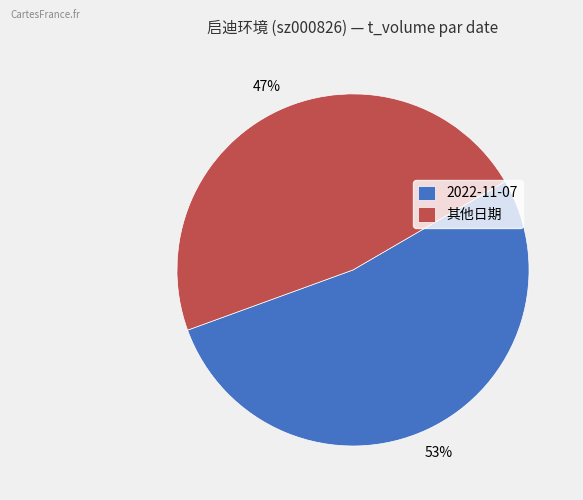

Rank the categories by value from highest to lowest.

2022-11-07, 其他日期